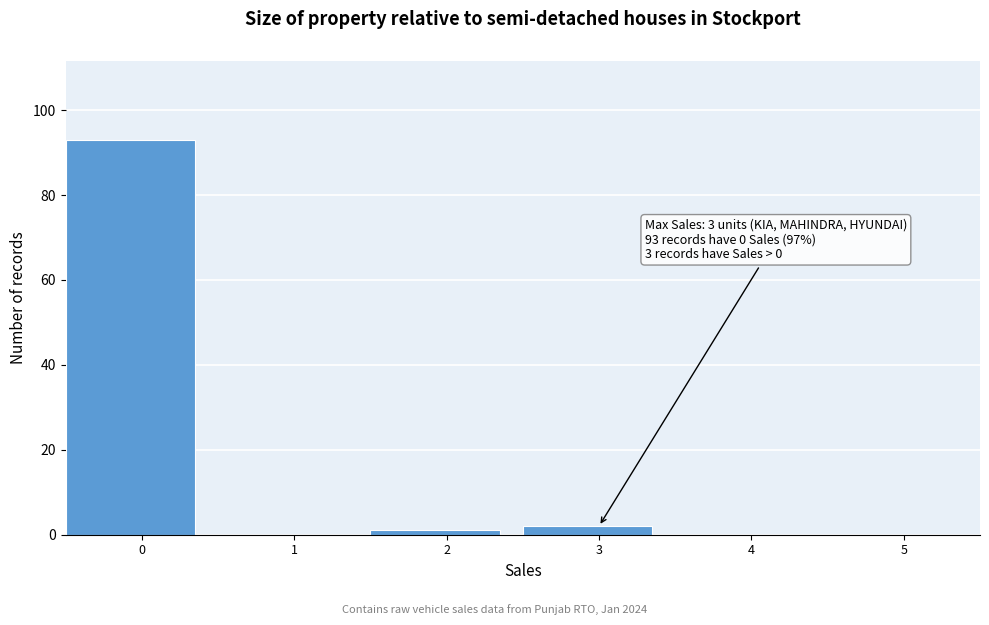

Reading left to right, what are all the values shown in this chart?

0=93	1=0	2=1	3=2	4=0	5=0